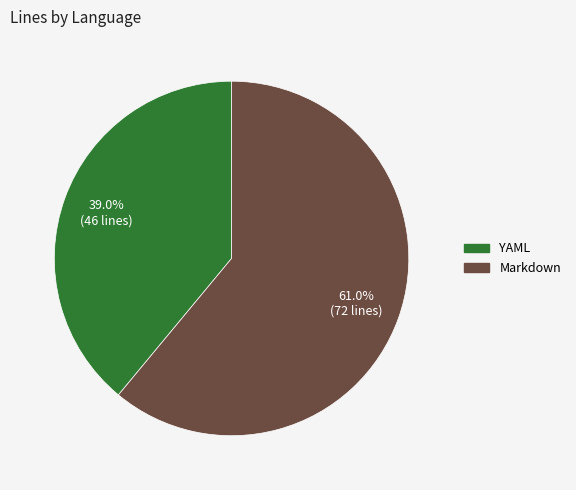

What percentage is the Markdown slice, to the nearest percent?

61%